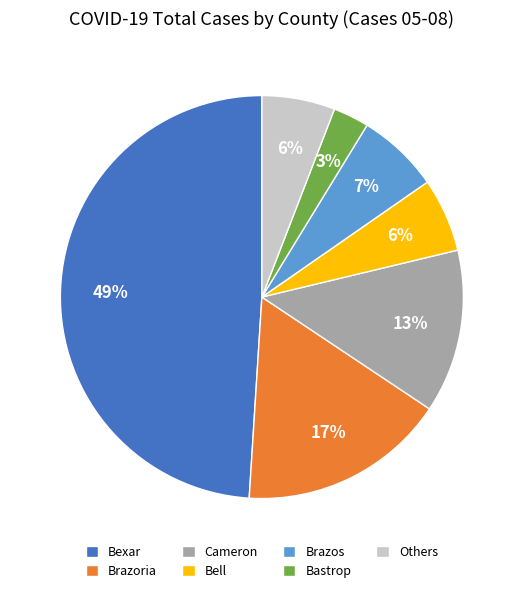

Count the number of slices in the pie.

7